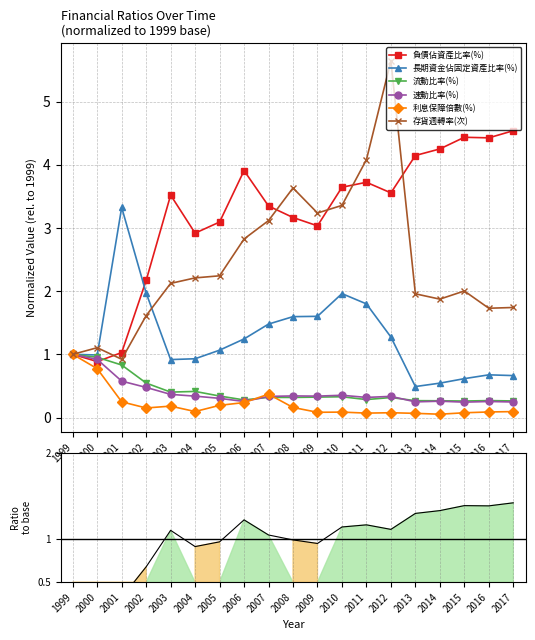

What is the difference between the maximum and minimum values in the 負債佔資產比率(%) series?

3.7